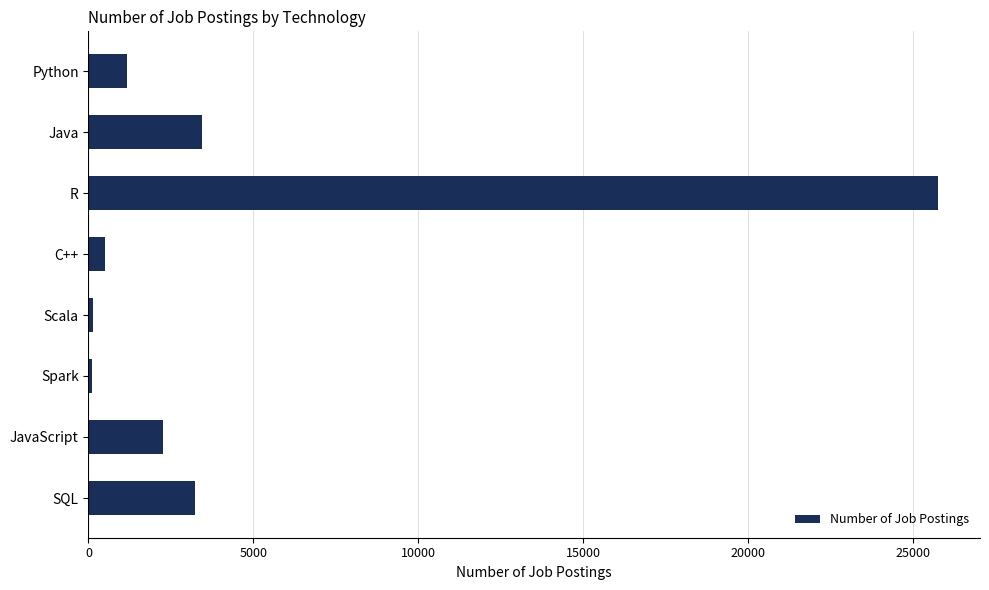

At which category does the chart reach its peak across all series?

R